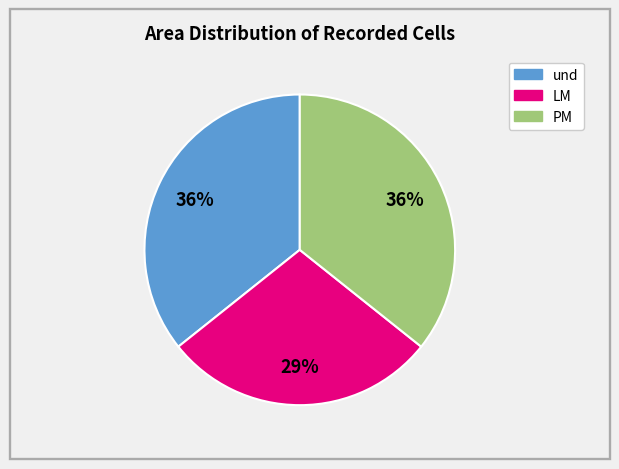

To the nearest percent, what is the average slice percentage?

33%